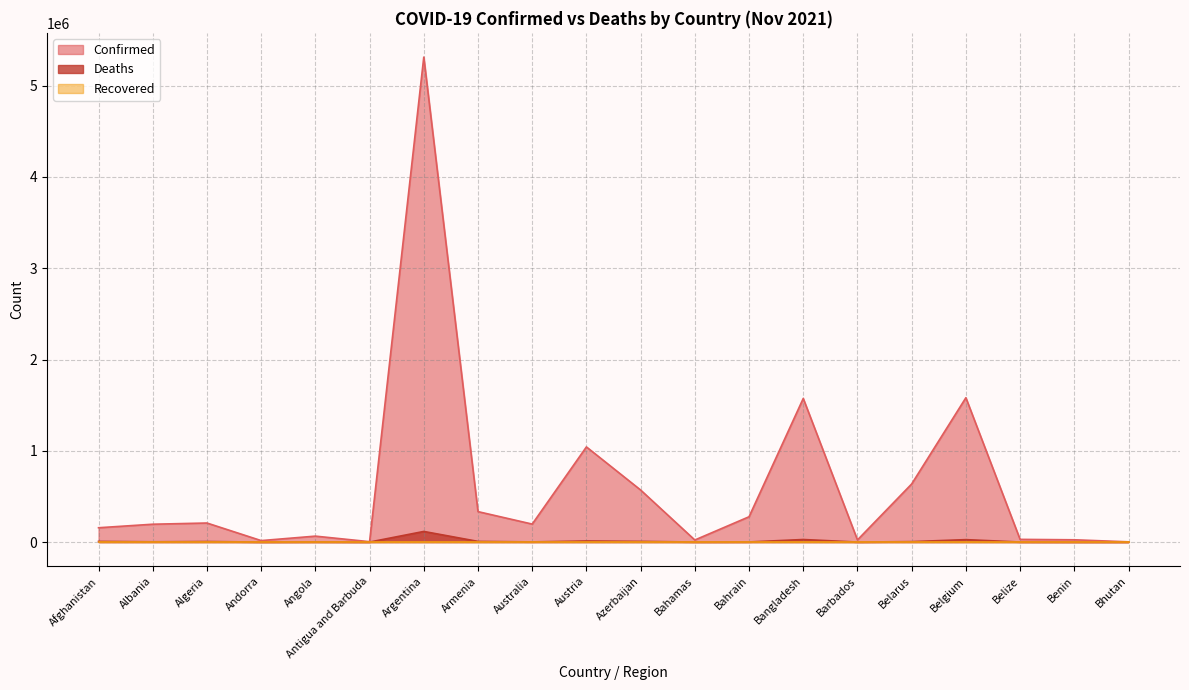

Does the chart display data point markers on the line(s)?

No